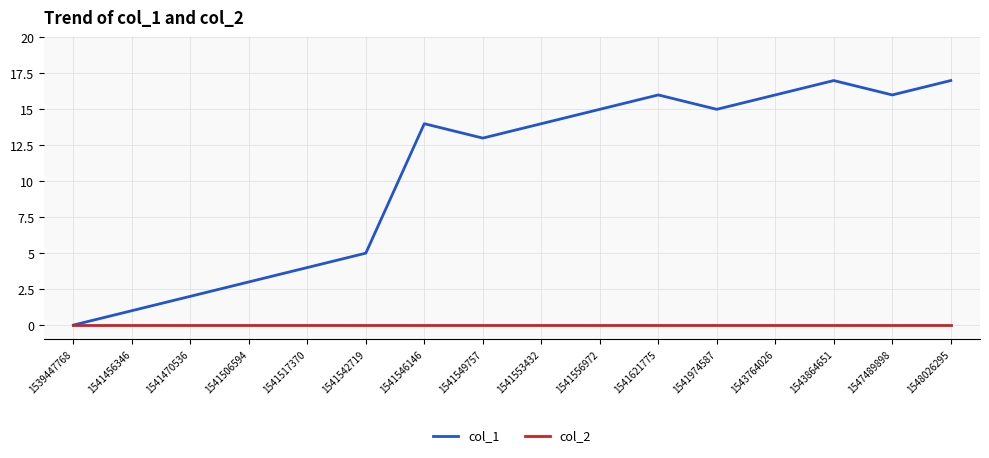

How many categories are shown in the chart?

16